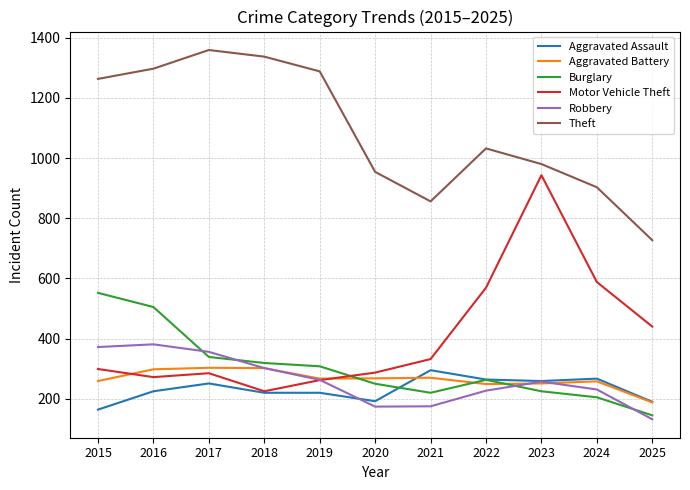

True or false: Burglary has more than 0 interior local peaks.

True